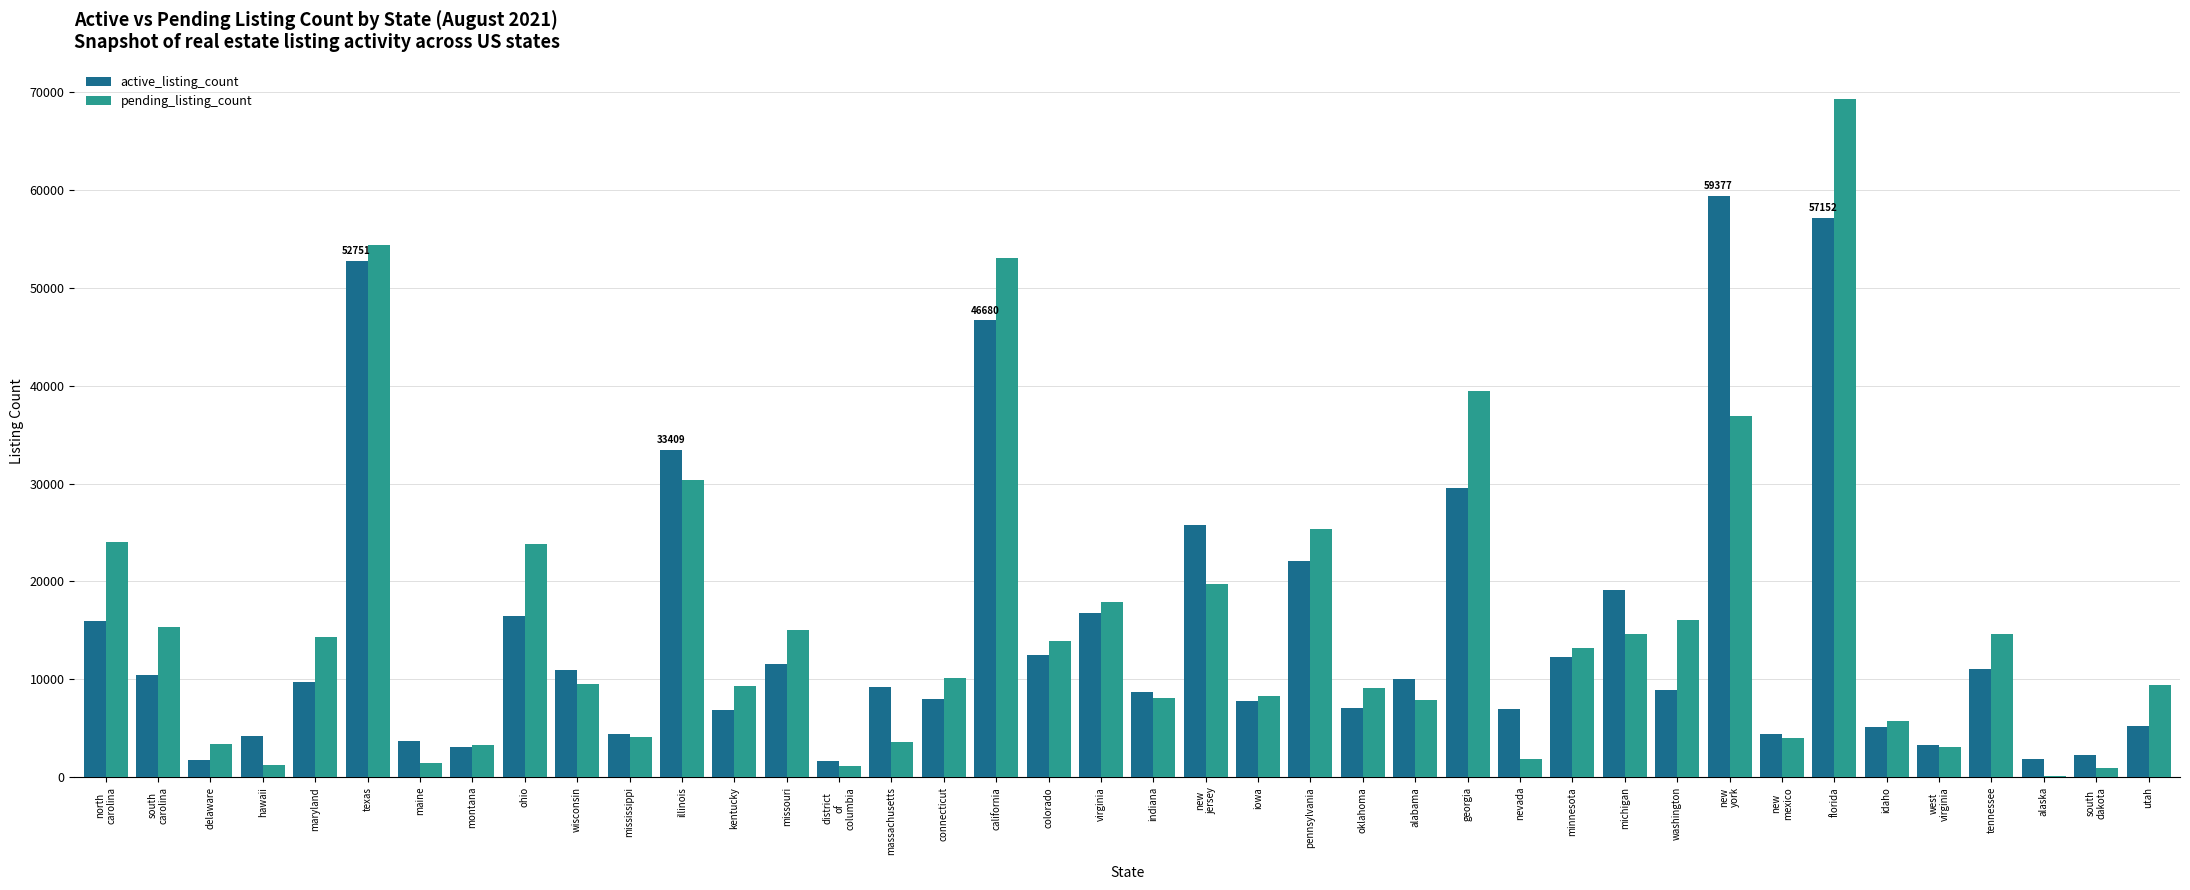

What is the difference between the active_listing_count values at alaska and south
carolina?

8623